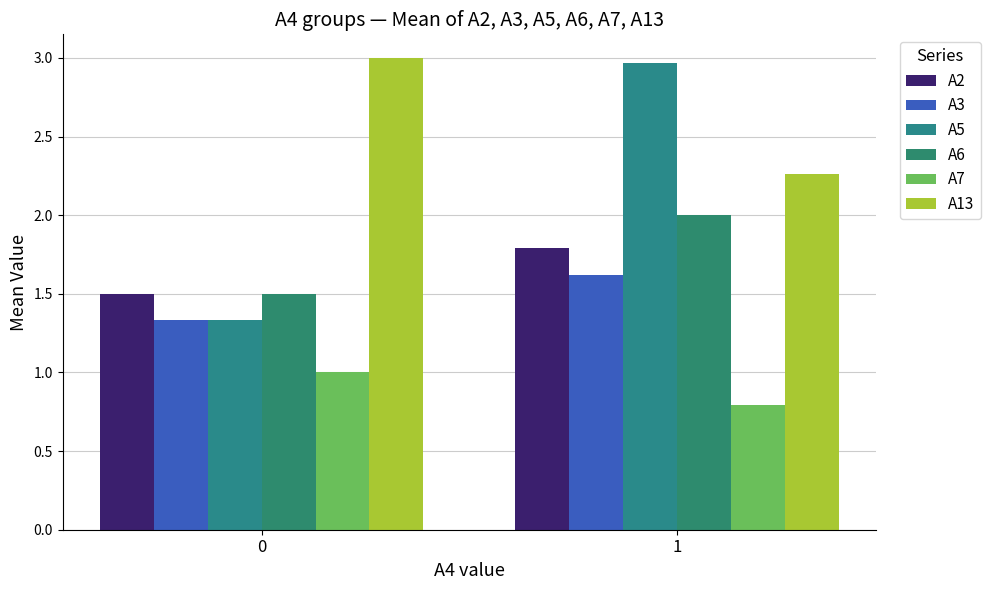

Reading left to right, transcribe all the data shown in this chart.

A2: 1.5	1.8
A3: 1.3	1.6
A5: 1.3	3.0
A6: 1.5	2.0
A7: 1.0	0.8
A13: 3.0	2.3